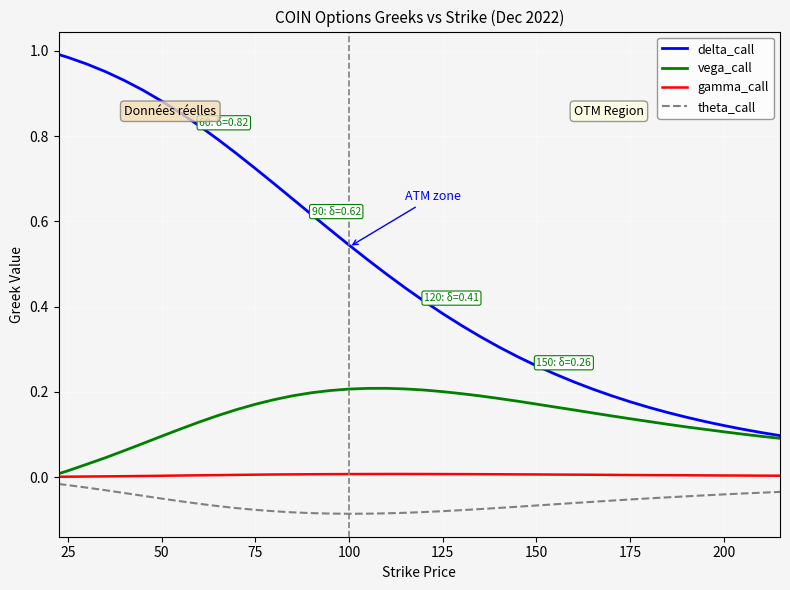

True or false: delta_call has more than 2 points higher than both neighbors.

False